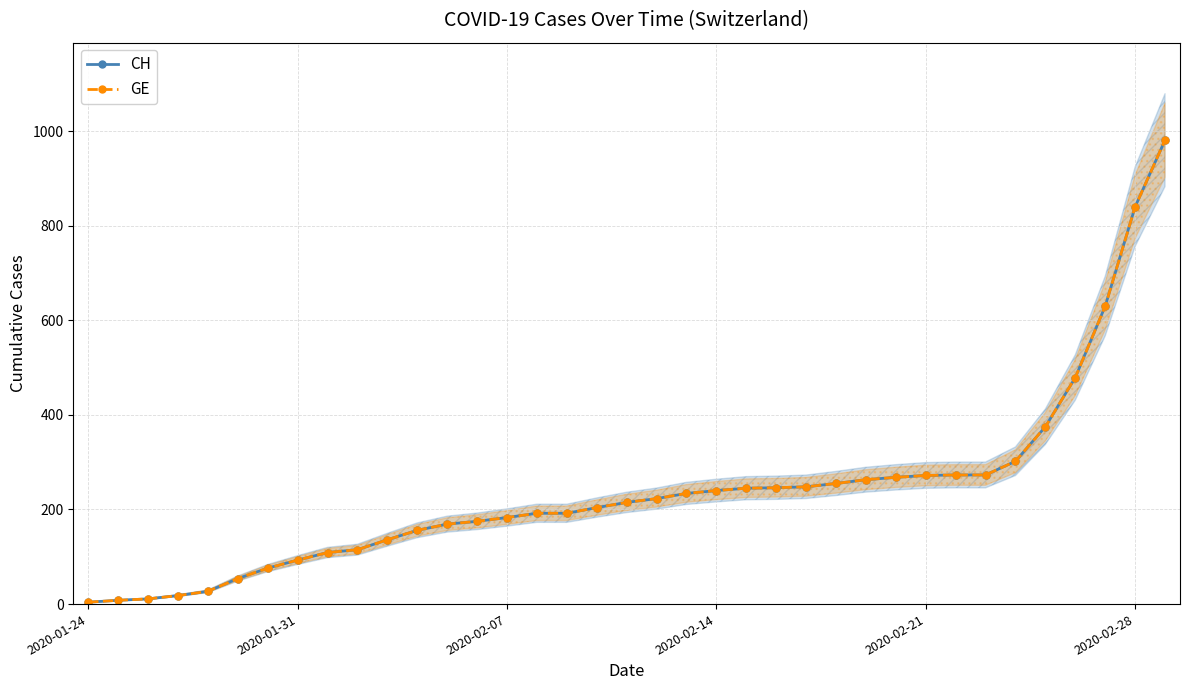

How many lines are shown in the chart?

2